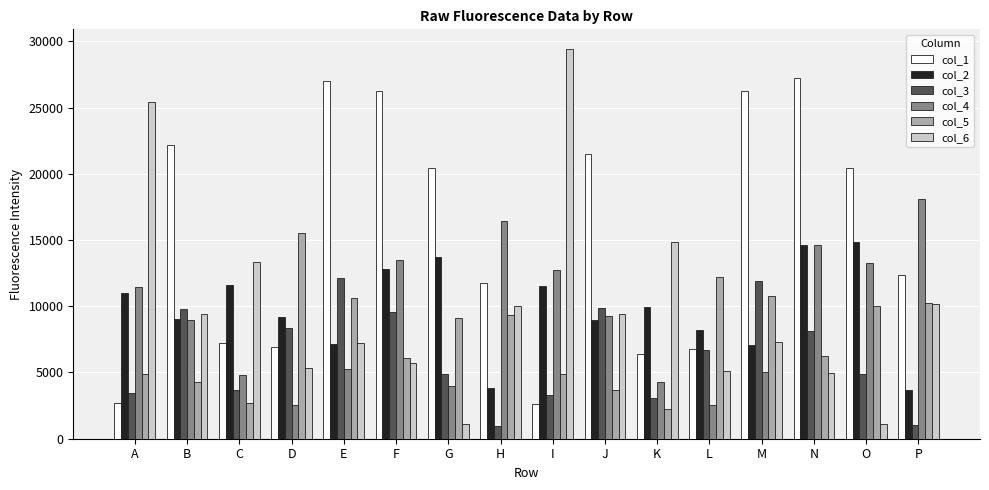

Is the value of col_3 at D greater than the value of col_6 at O?

Yes